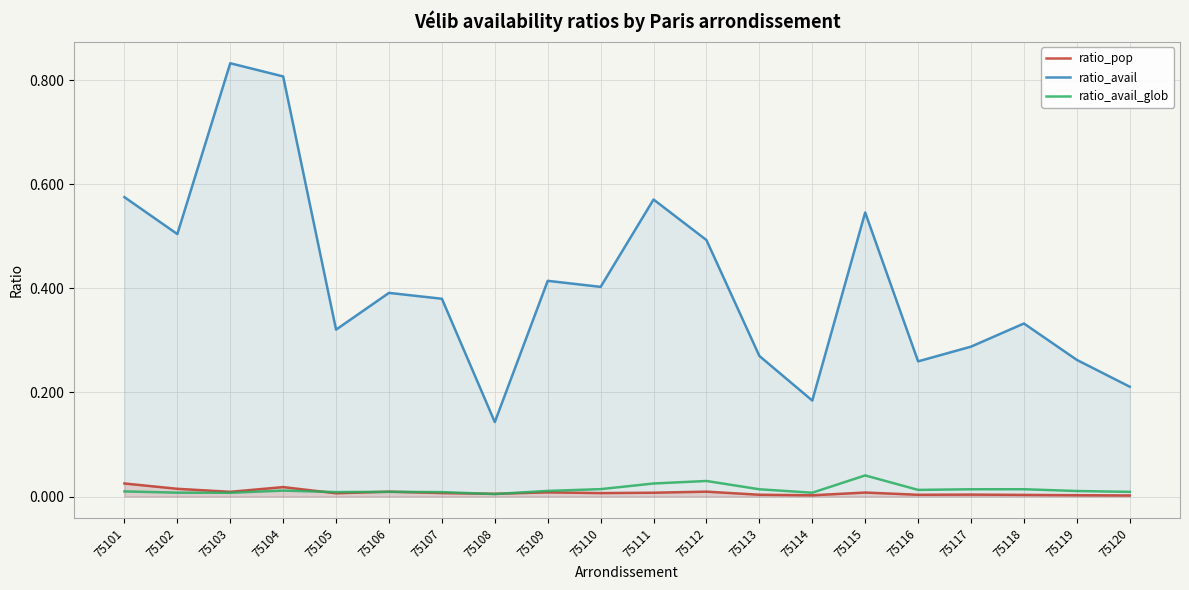

True or false: ratio_avail_glob has a value of 0.0 at 75103.

True